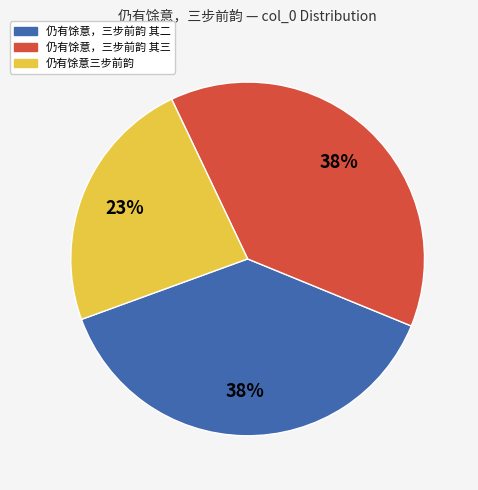

To the nearest percent, what is the difference between the 仍有馀意三步前韵 and 仍有馀意，三步前韵 其二 slice percentages?

15%